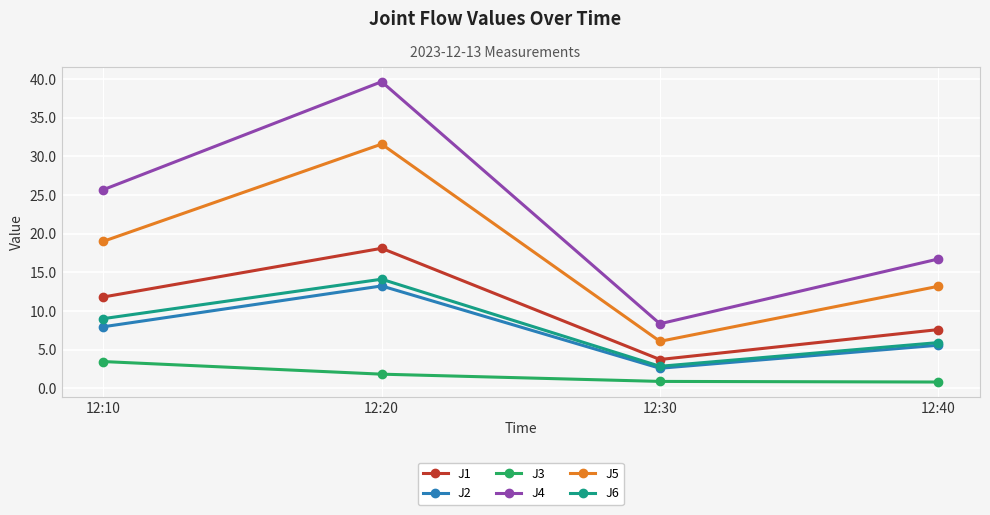

Between 12:10 and 12:40, which series saw the biggest shift?

J4